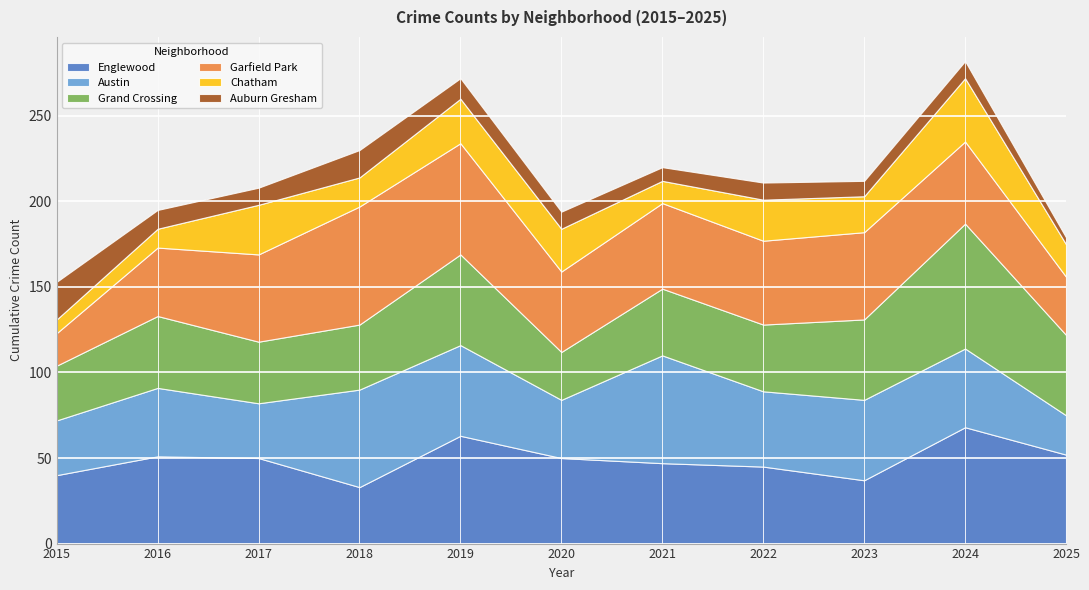

What is the spread (max minus min) of values at 2015?

32